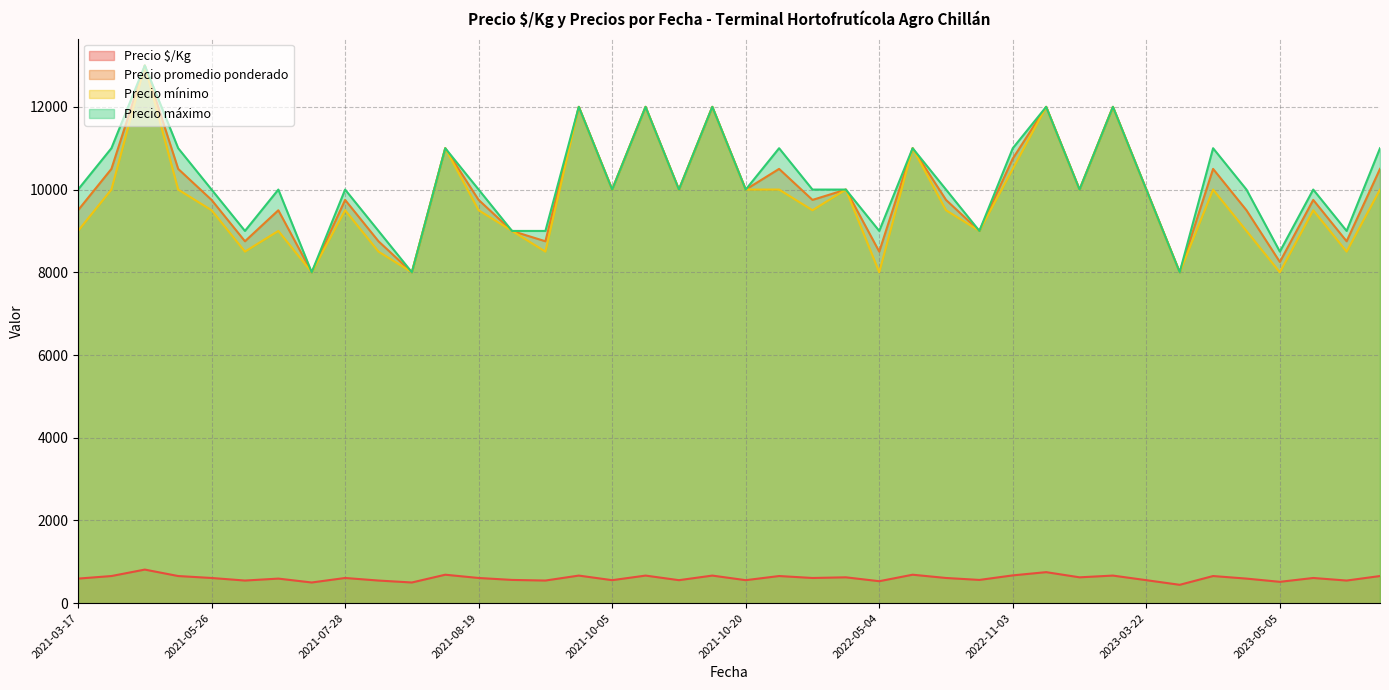

What is the total value across all series at 2021-05-26?

29859